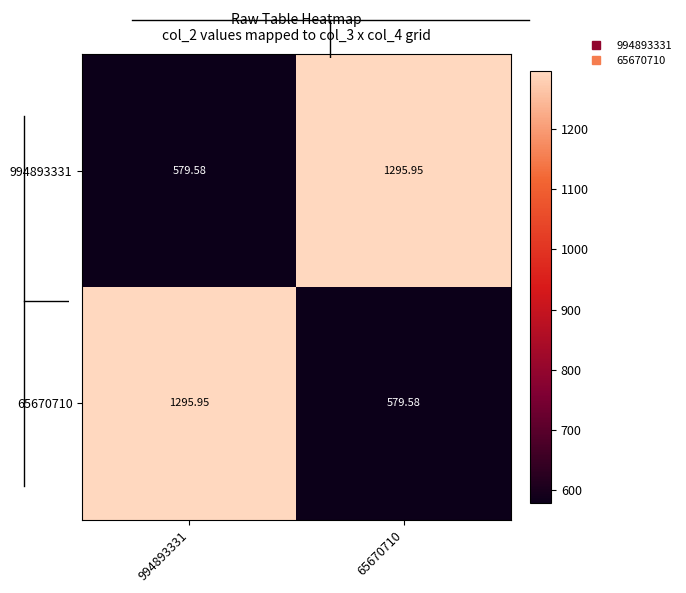

Is the value of 65670710 at 65670710 greater than the value of 994893331 at 65670710?

No